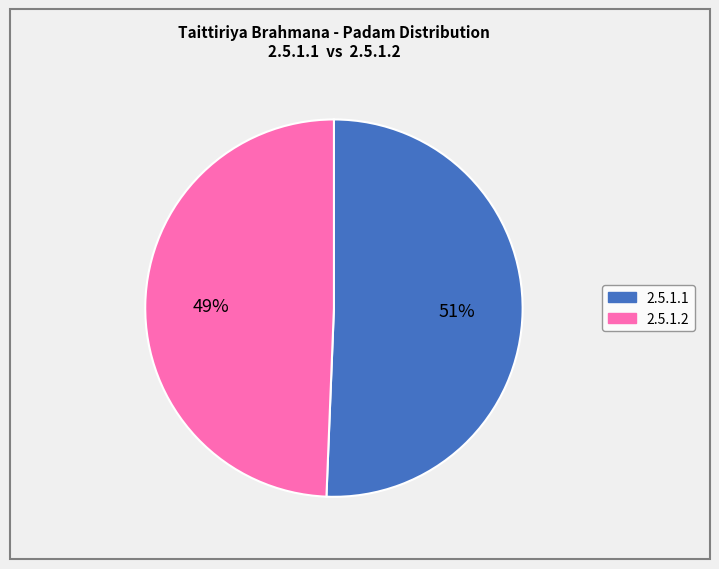

To the nearest percent, what is the average slice percentage?

50%